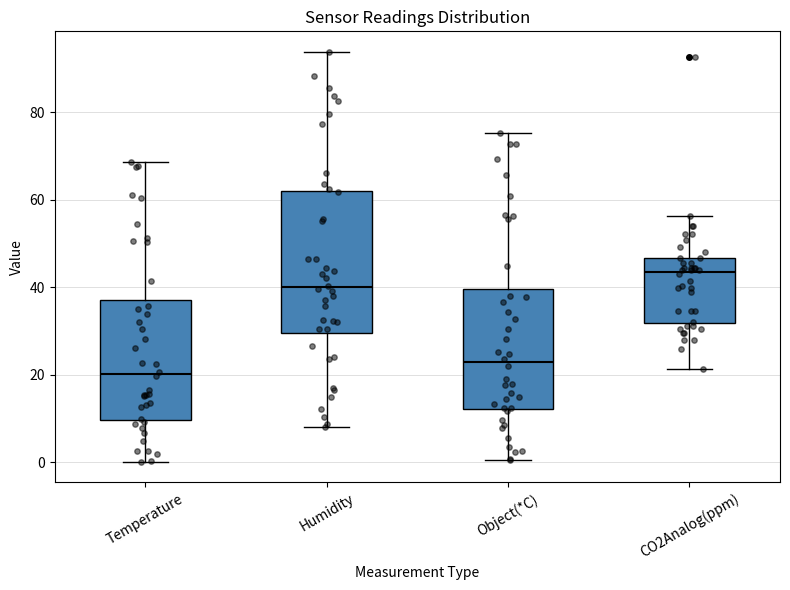

Where is the lower edge of the box for Humidity on the y-axis? The values are not printed on the chart, so give them approximately, as read against the axis.

30